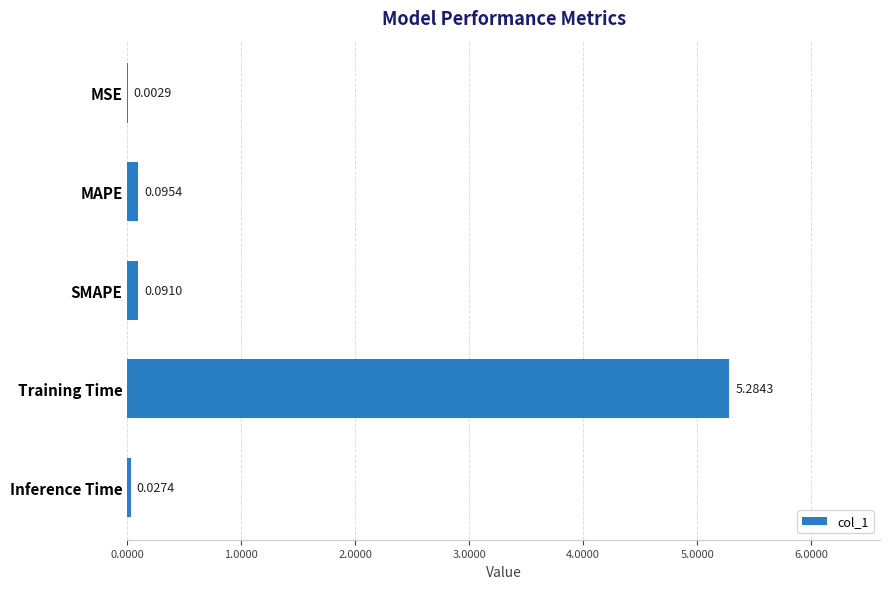

What is the sum of all values?

5.5